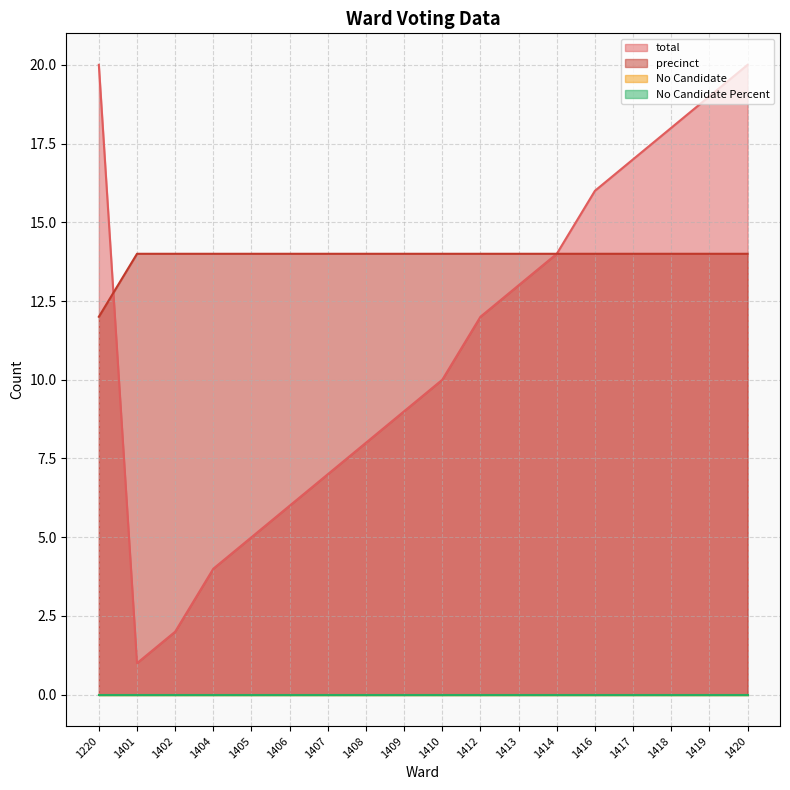

Which series has the largest total across all categories?

precinct